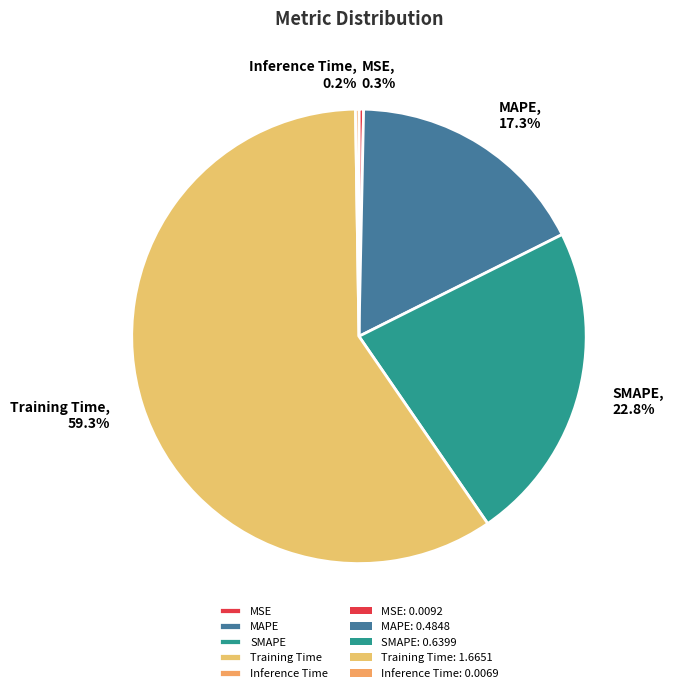

Which has a higher value, MAPE or MSE?

MAPE